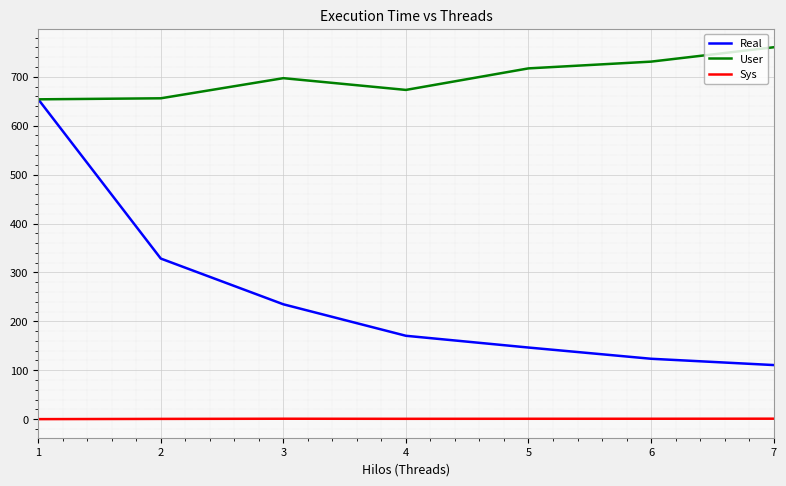

List the series in order of their peak value, highest first.

User, Real, Sys